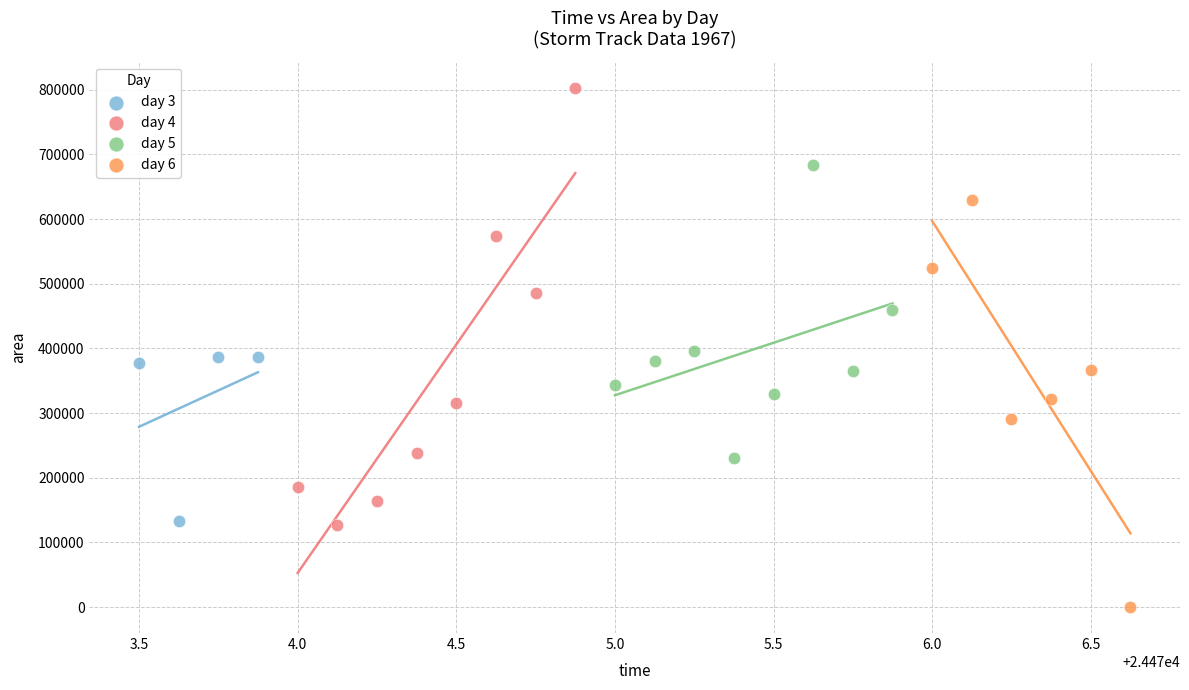

Which series reaches the minimum Y coordinate?

day 6